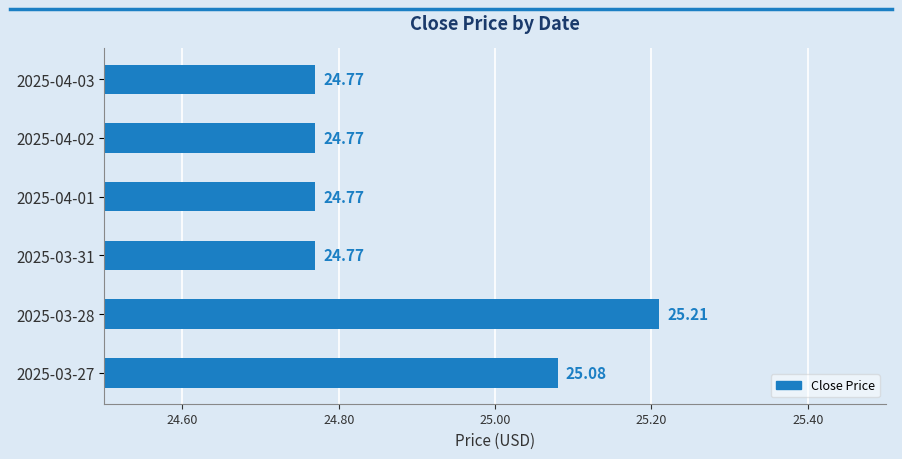

How many bars are there in total?

6